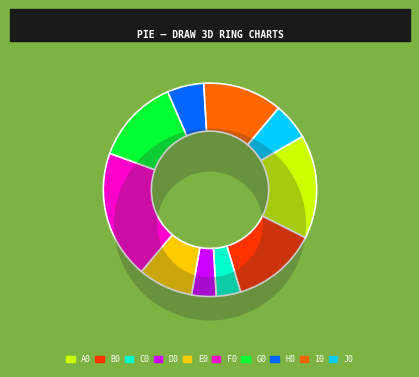

Does any single category account for the majority?

No